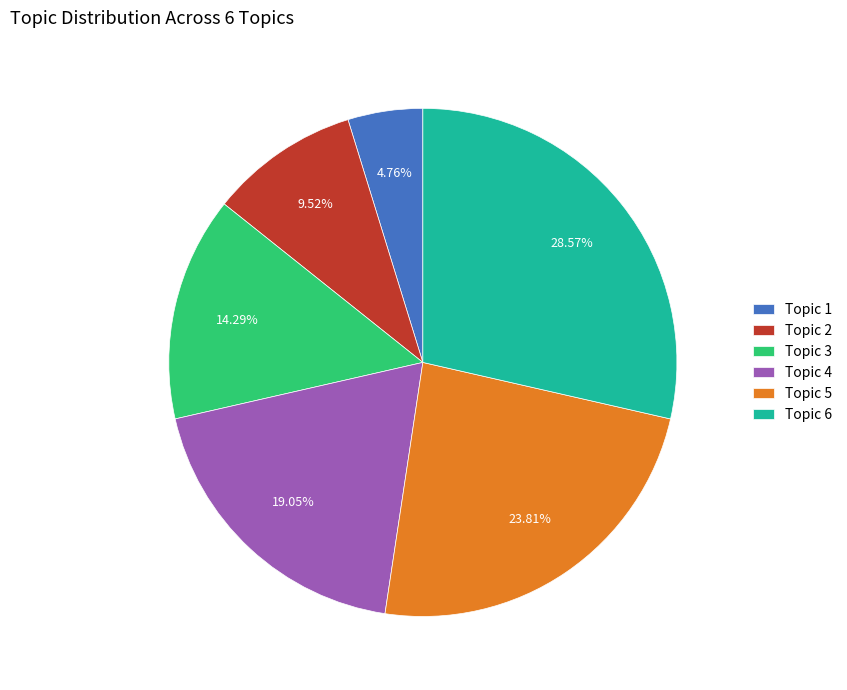

How many segments does this pie chart have?

6